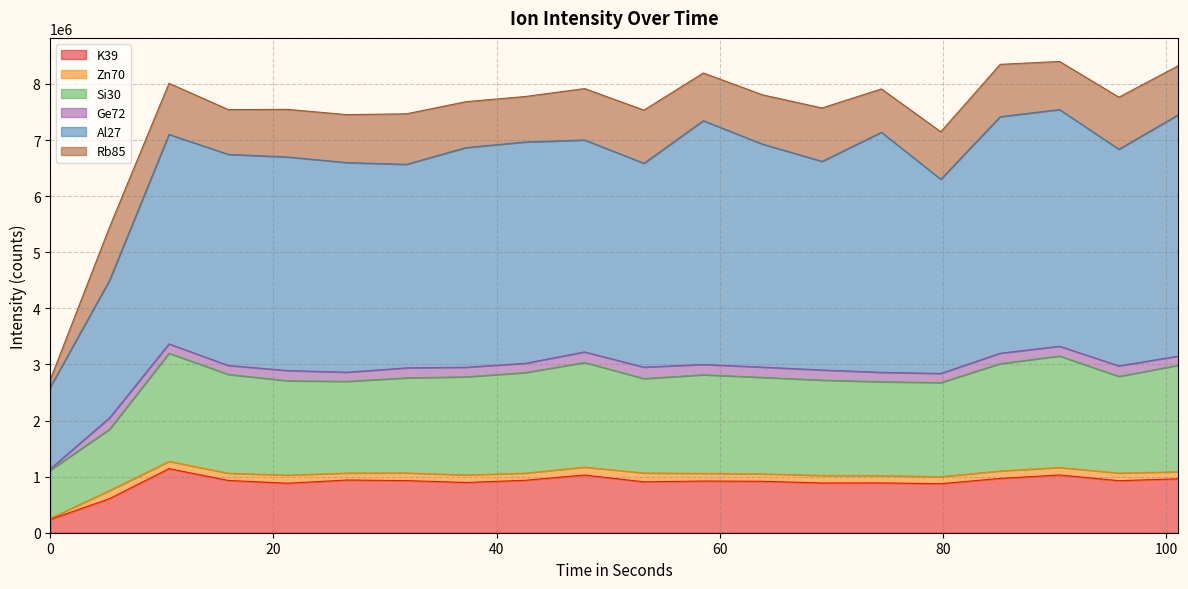

True or false: Si30 and K39 intersect in this chart.

False